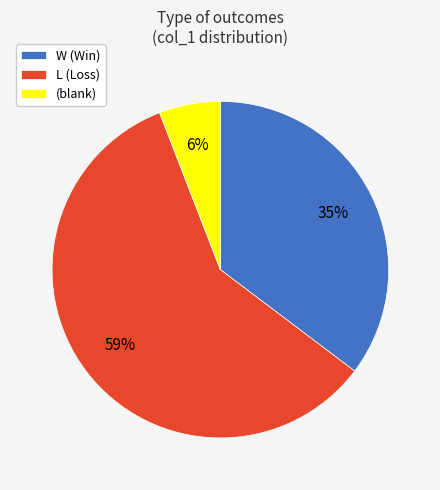

Is there a majority slice in this chart?

Yes